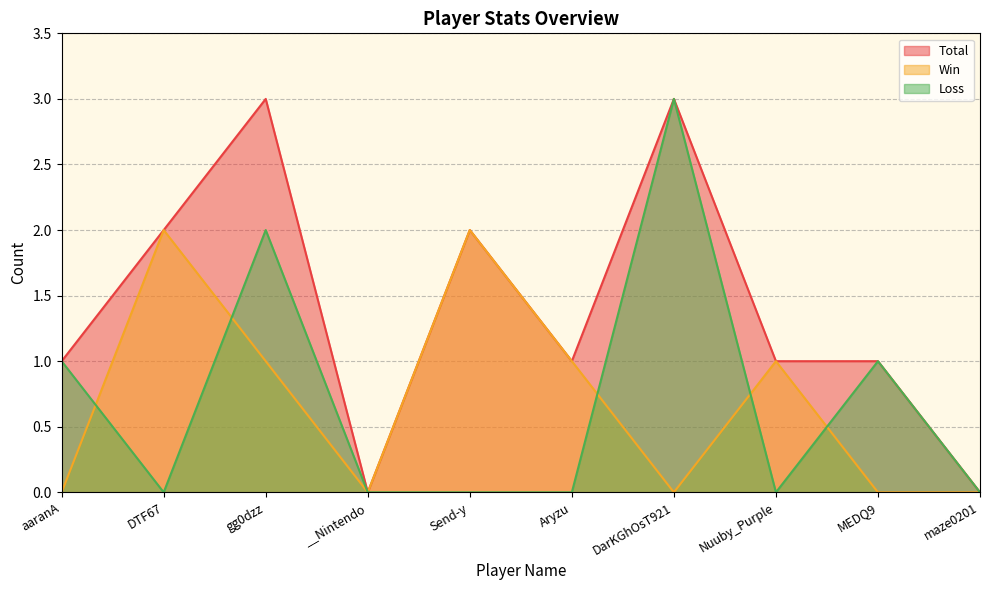

How many values in the Win series are below 1?

5